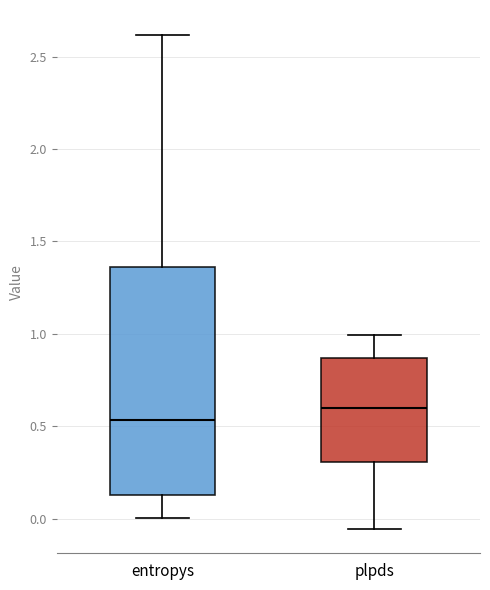

Where is the upper edge of the box for plpds on the y-axis? The values are not printed on the chart, so give them approximately, as read against the axis.

0.85